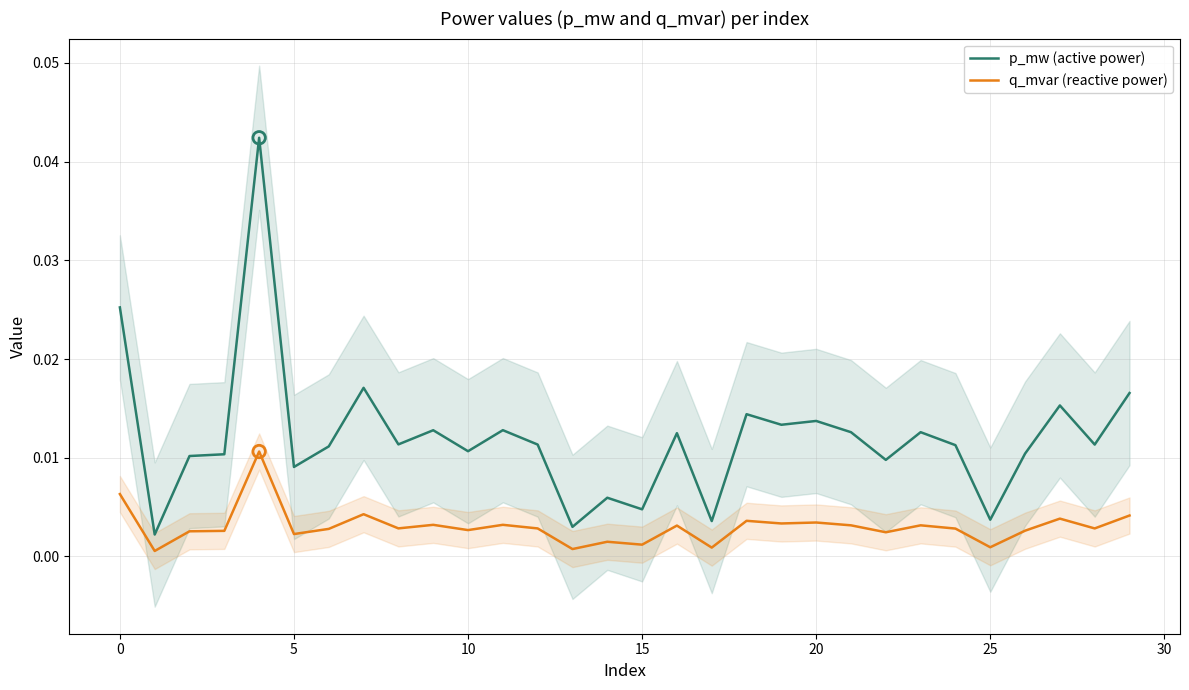

True or false: p_mw (active power) and q_mvar (reactive power) cross at least once.

False